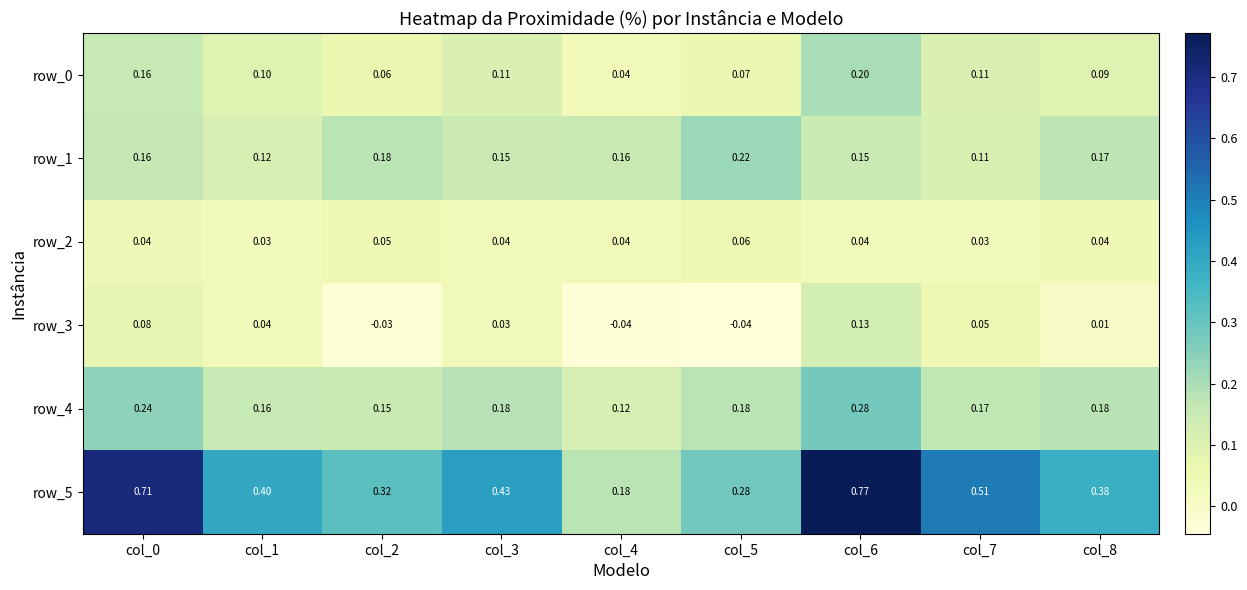

Is the value of row_4 at col_1 greater than the value of row_5 at col_1?

No